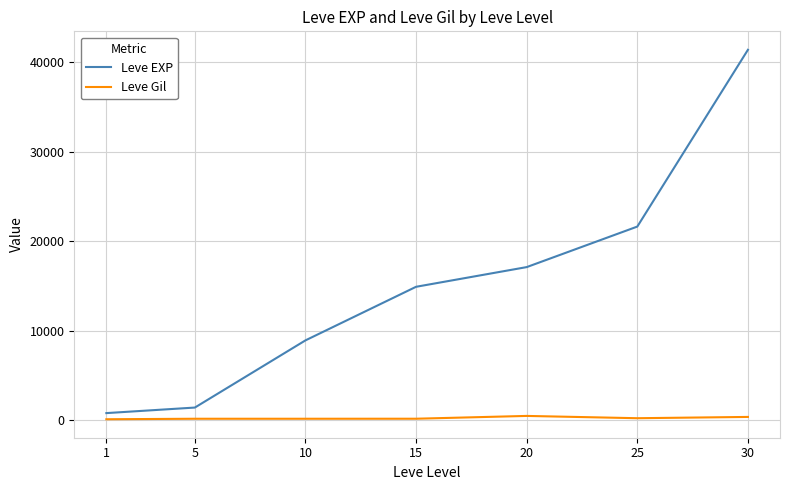

What are all the series names shown in the legend?

Leve EXP, Leve Gil